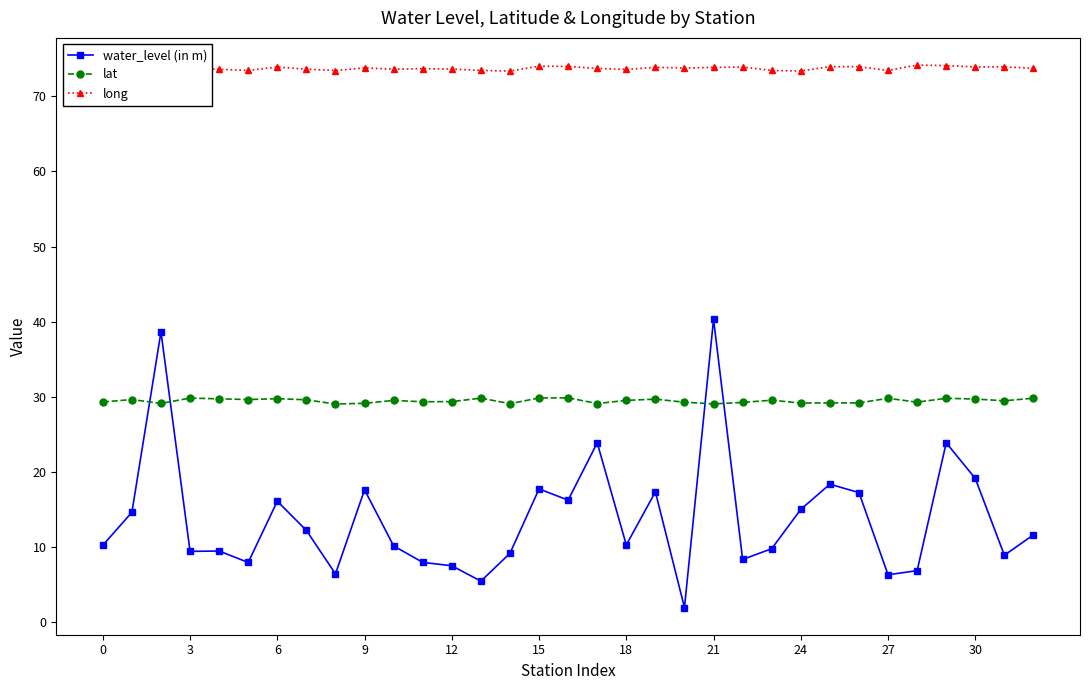

What is the lowest value of the water_level (in m) series?

1.9